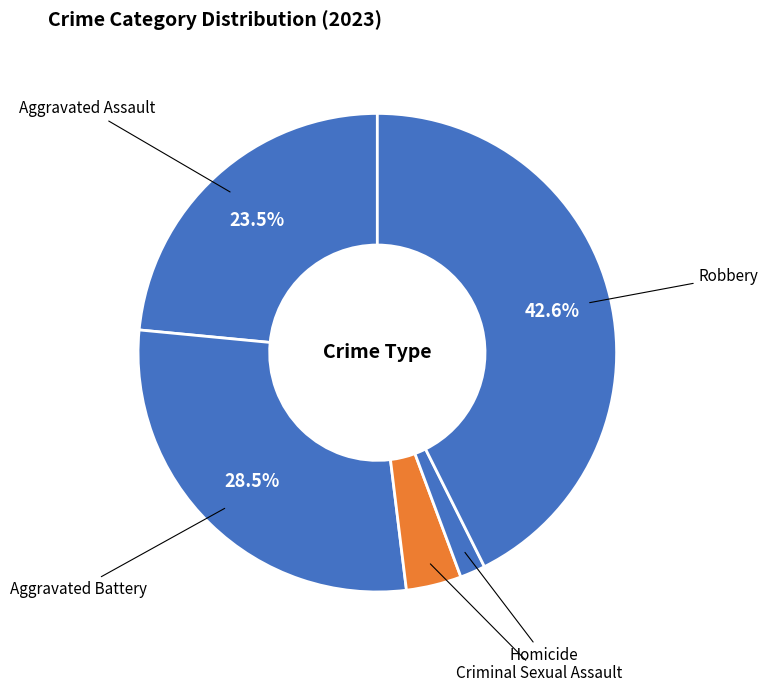

How many segments does this pie chart have?

5